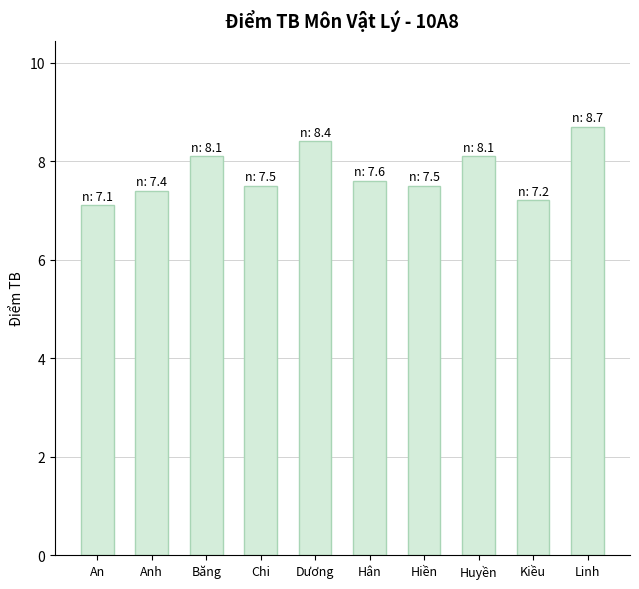

What is the sum of all values?

77.6